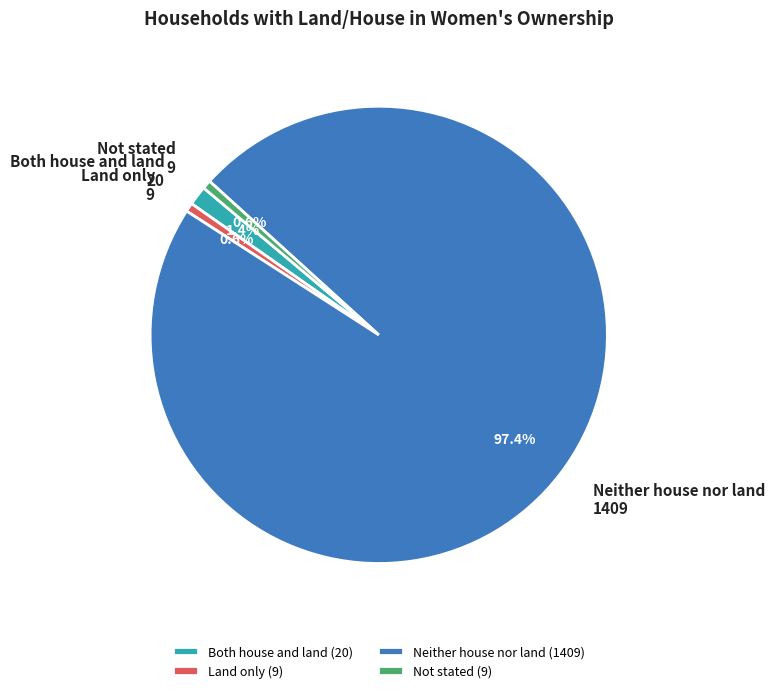

Is it true that Neither house nor land is 97% of the pie?

True